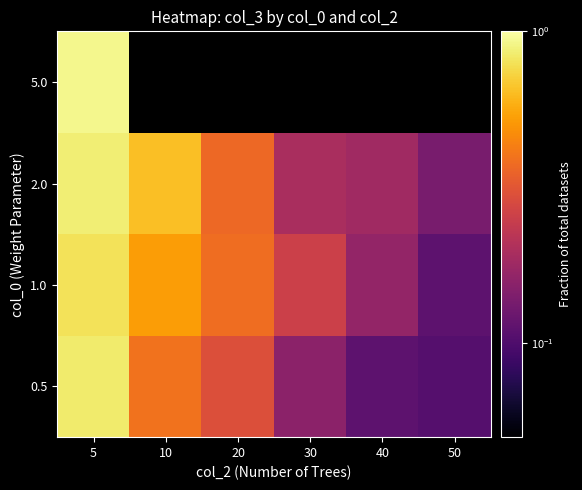

How many 1.0 values are between 0 and 1?

6